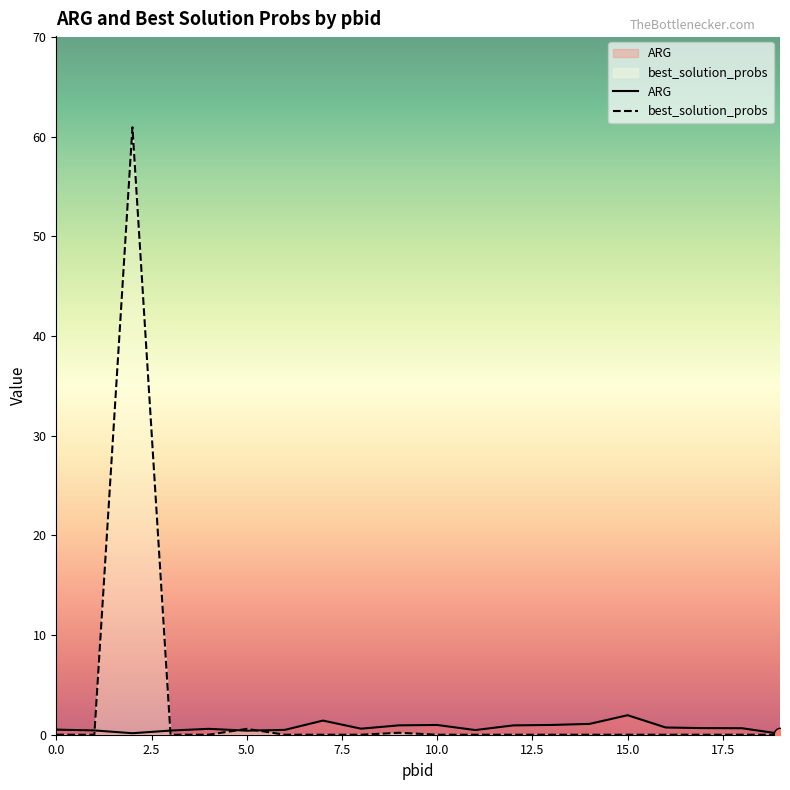

Which series has the widest spread of Y values?

best_solution_probs